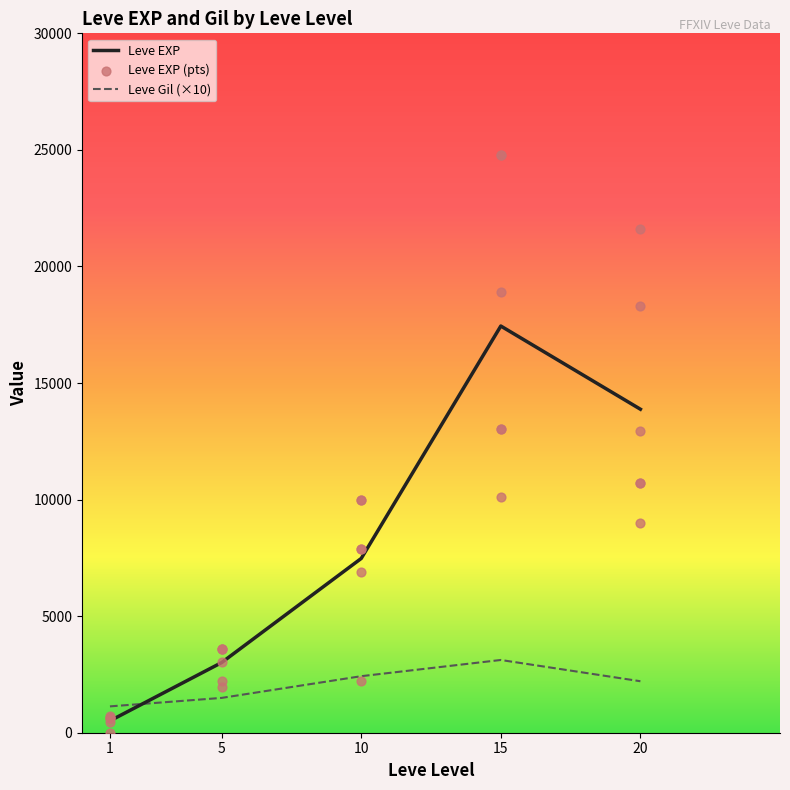

What is the change in value from 1 to 5?

+2970